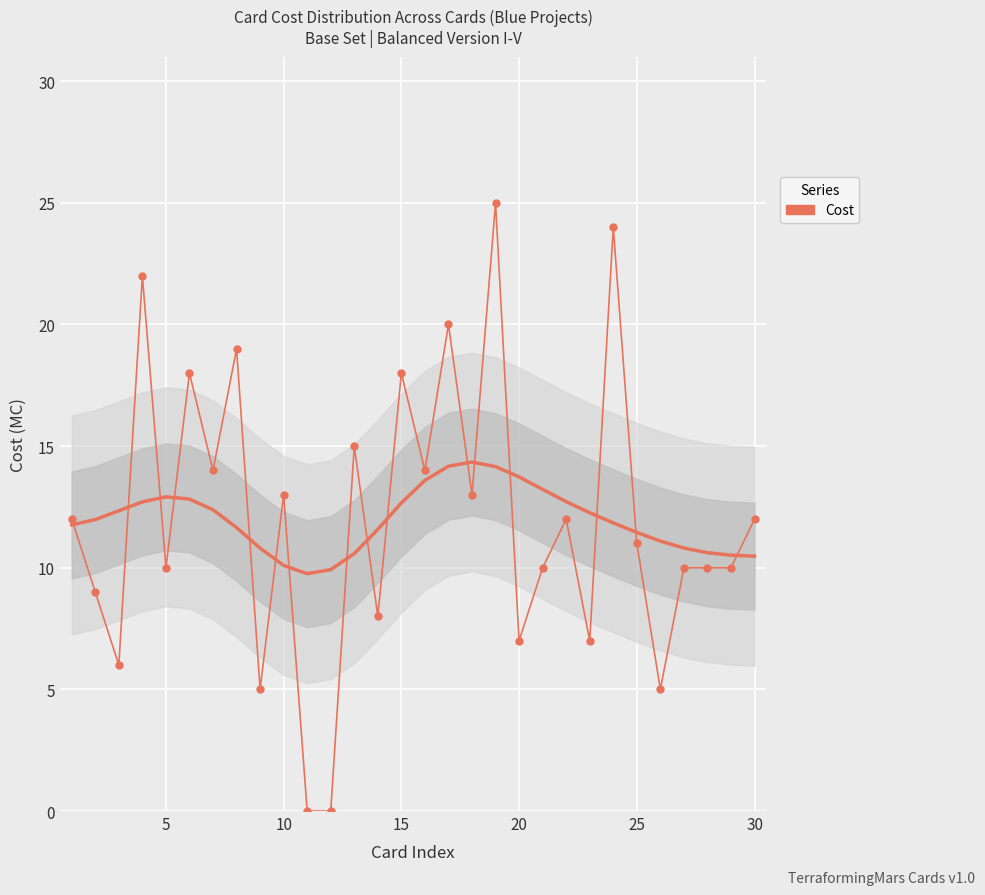

How many lines are shown in the chart?

1